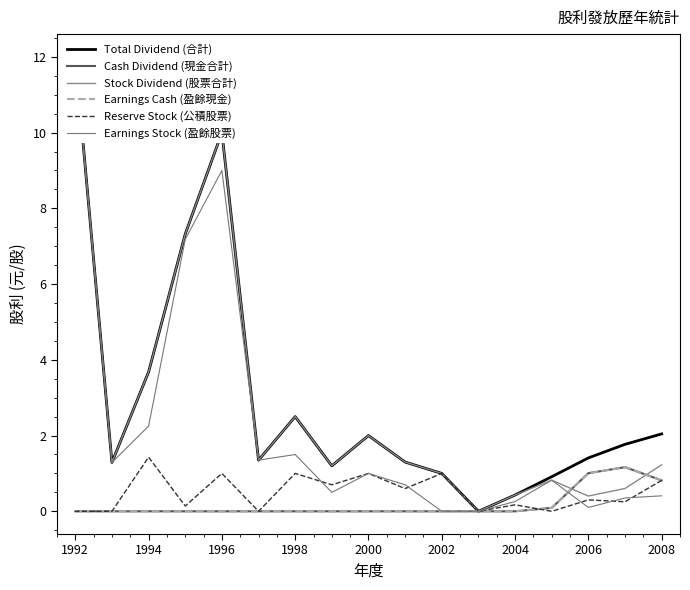

How many series are shown in this chart?

6